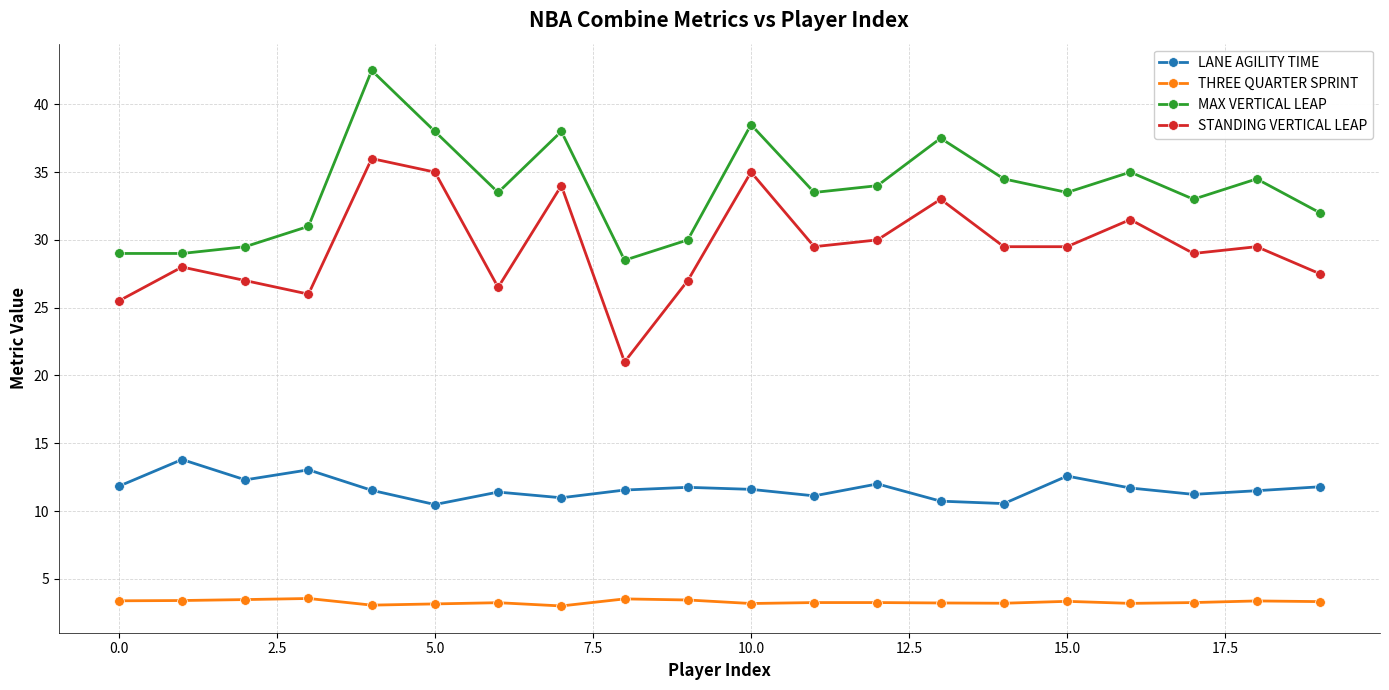

True or false: STANDING VERTICAL LEAP has more than 0 interior local peaks.

True